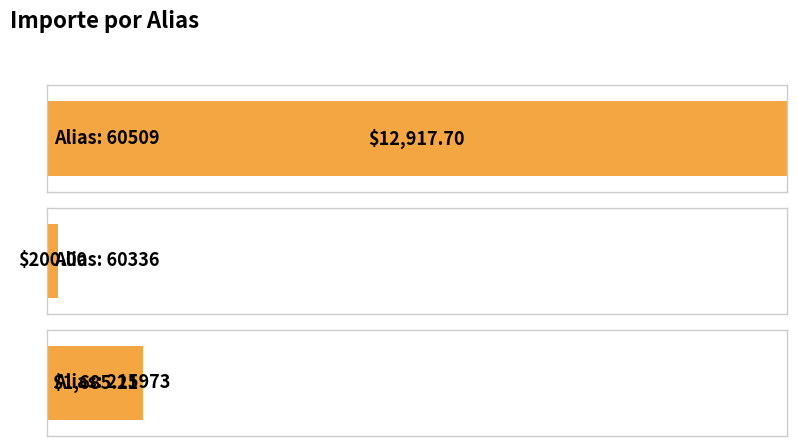

Count the number of values greater than 1685.

2